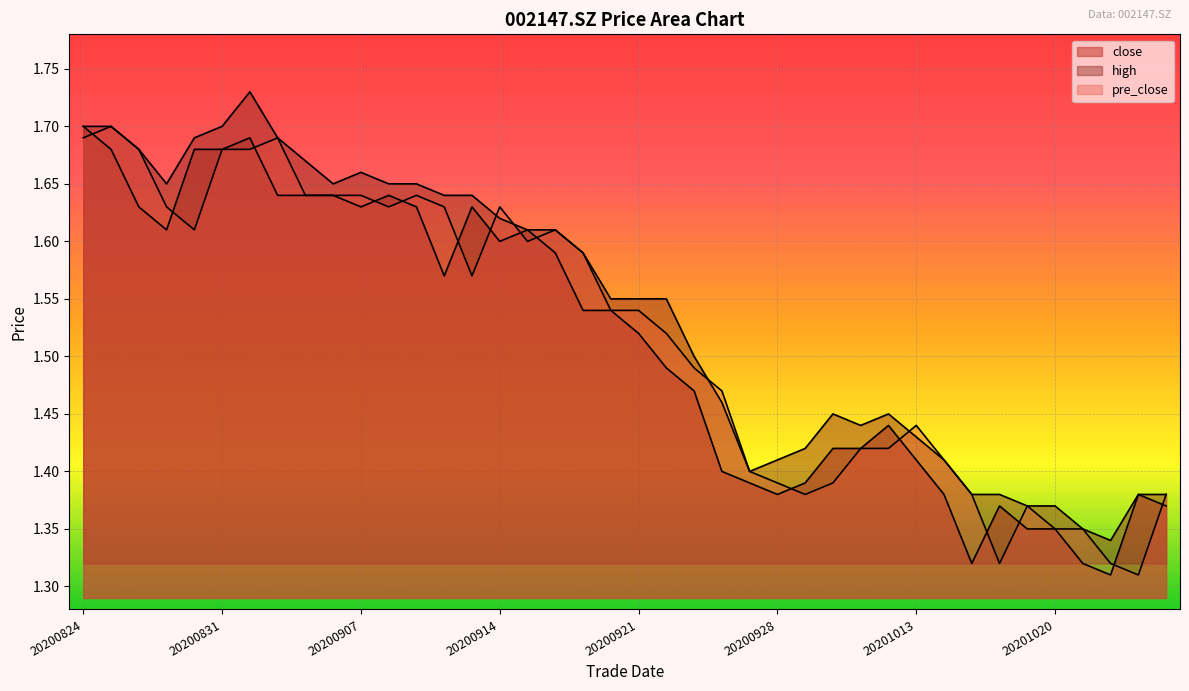

What are all the series names shown in the legend?

close, high, pre_close